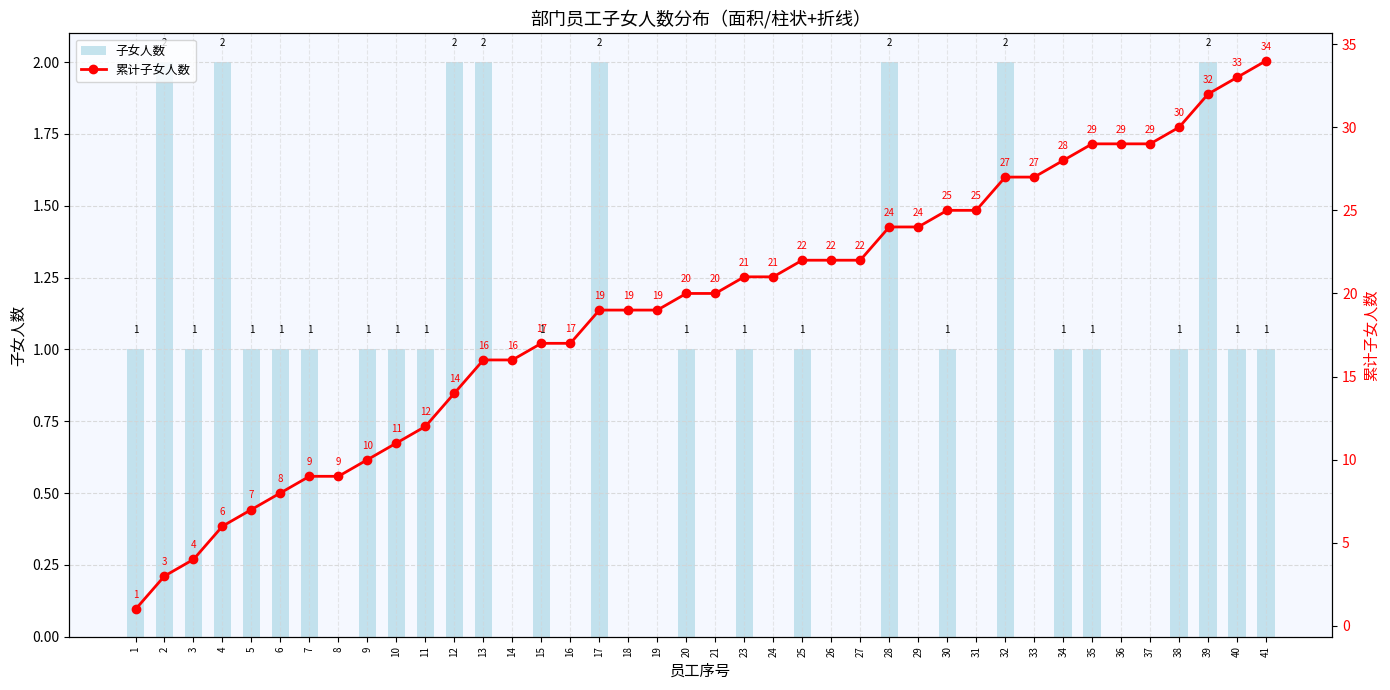

At which label does 子女人数 first exceed 1?

2